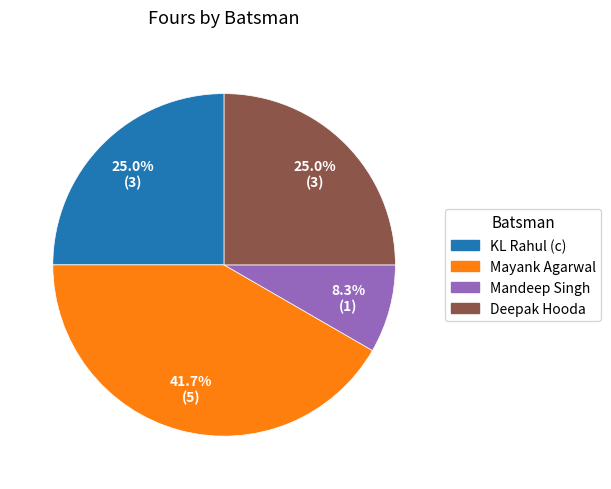

Is there a majority slice in this chart?

No